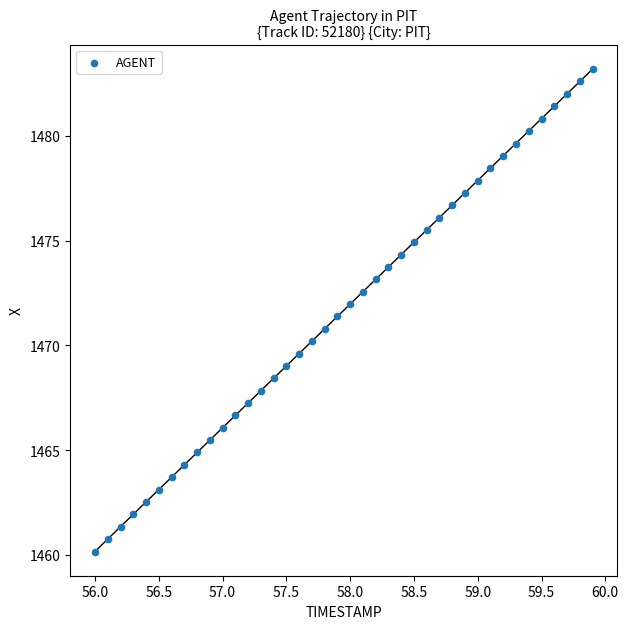

What is the range of X values (max minus min)?

3.9